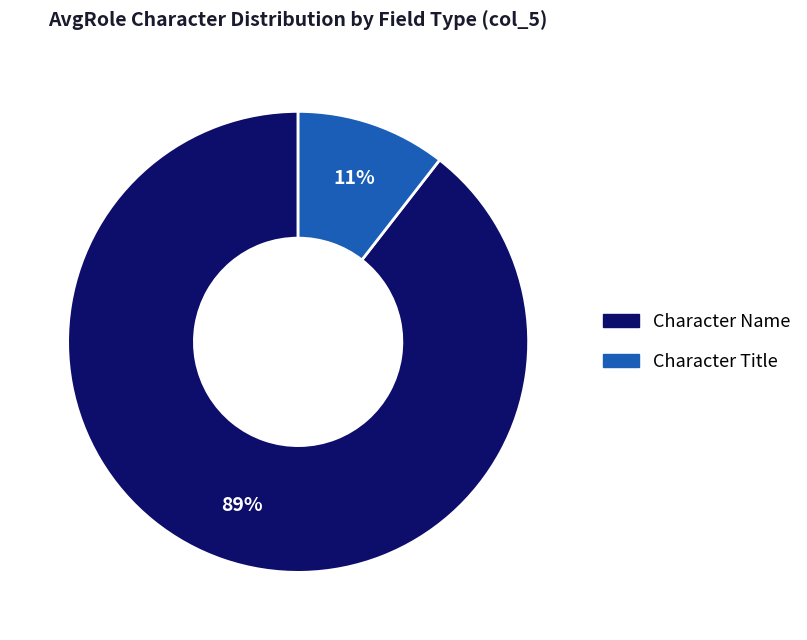

Is there any slice that represents more than half of the pie?

Yes